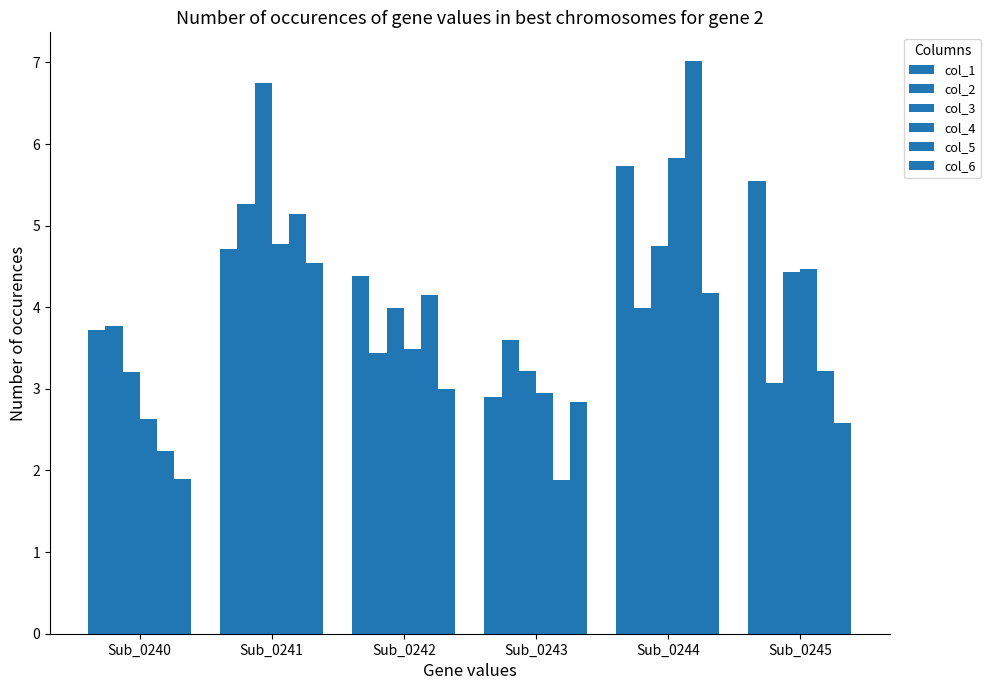

Does the chart contain any negative values?

No